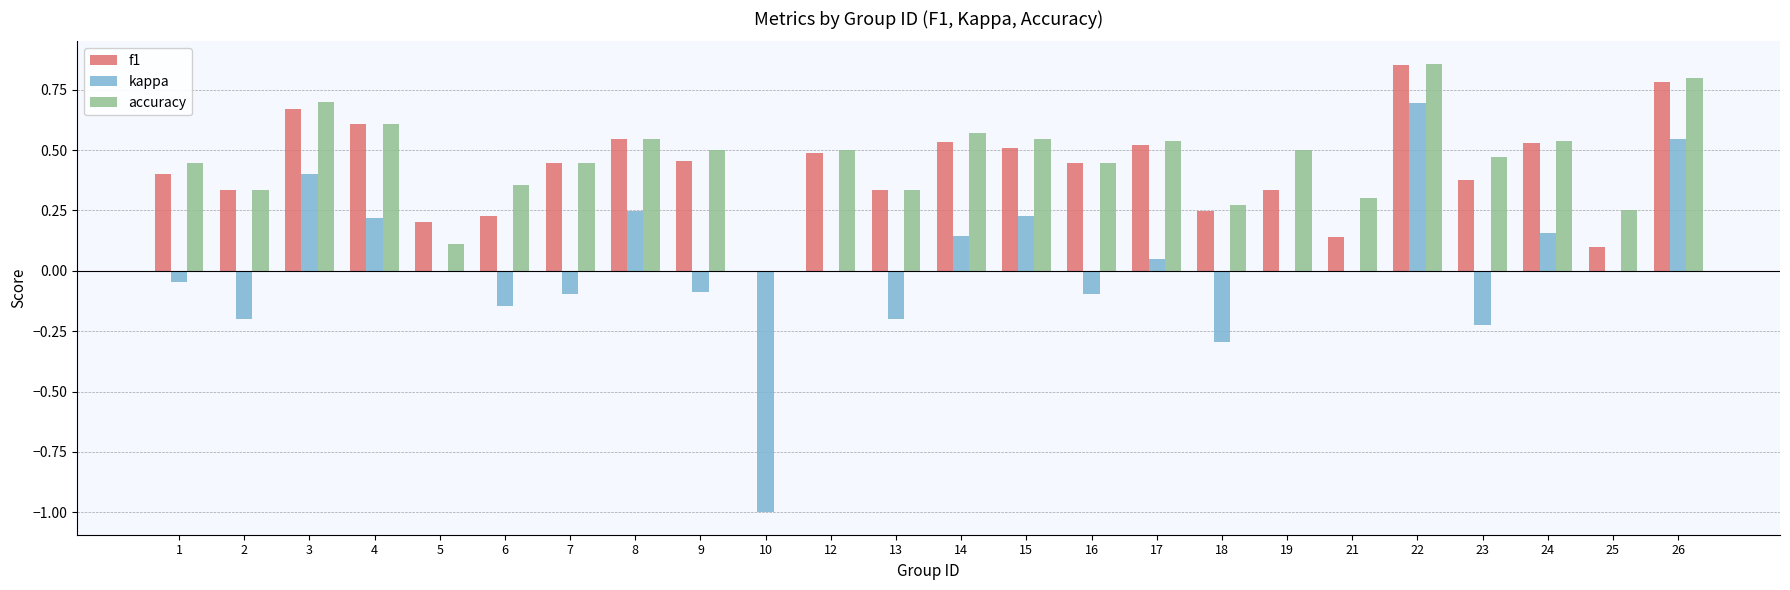

What is the sum of the accuracy values at 1 and 22?

1.3